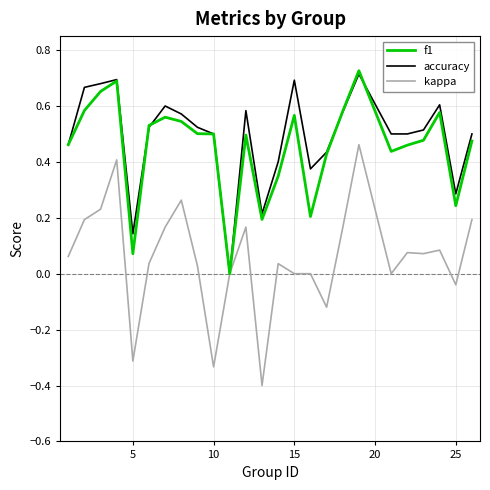

Which series has the largest total across all categories?

accuracy